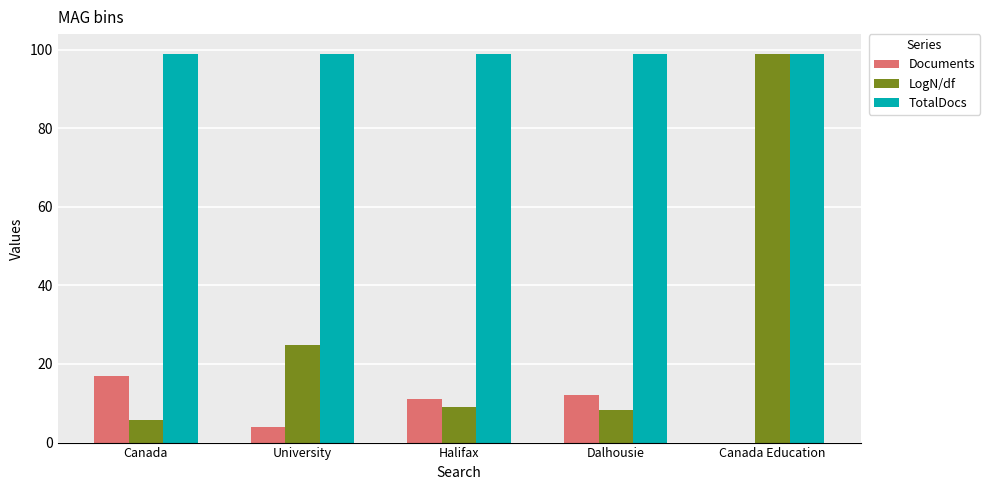

What is the highest value of the Documents series?

17.0